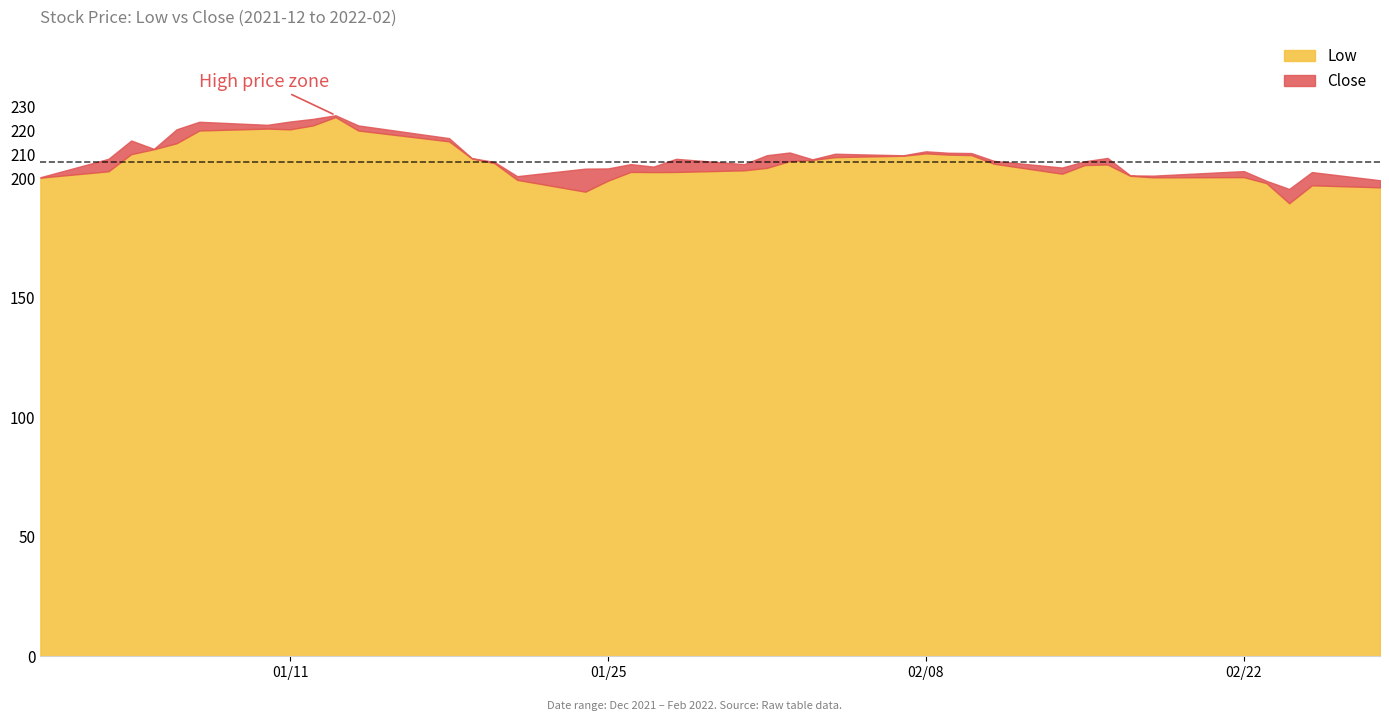

Where is the first local minimum for Close?

2022-01-05